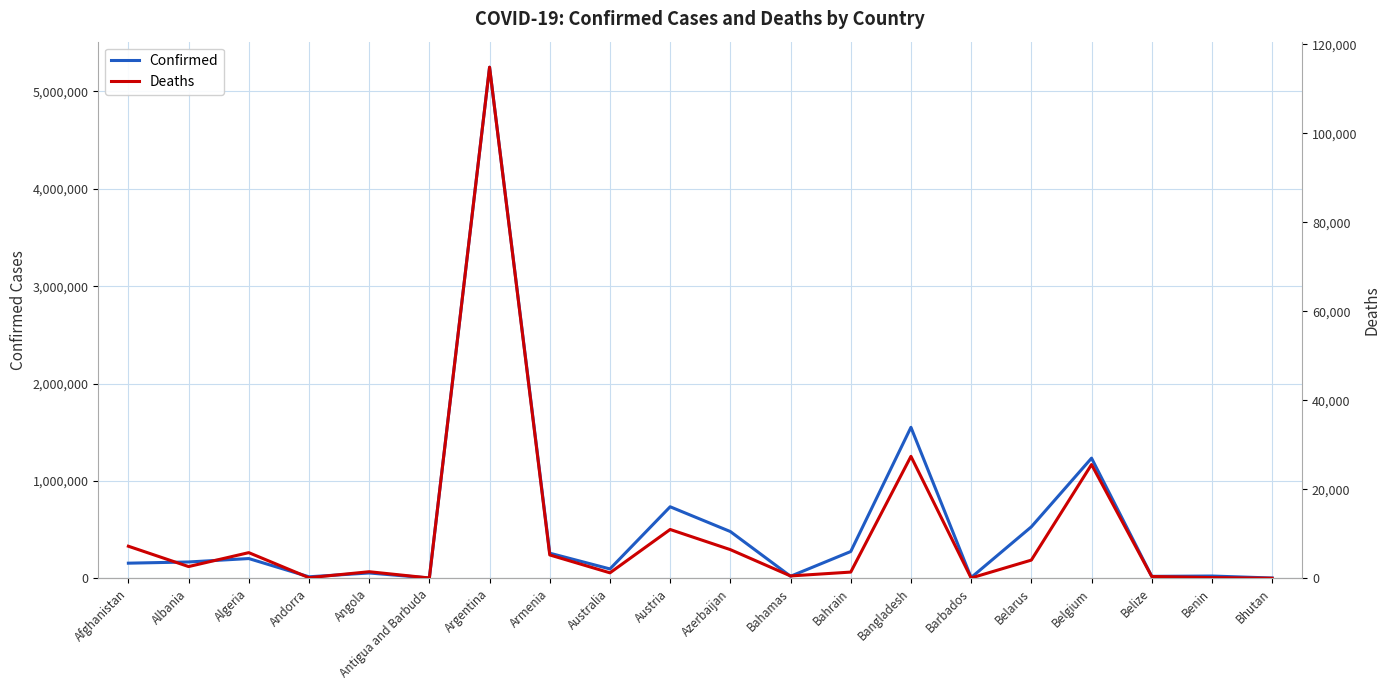

At which label does Deaths reach its peak?

Argentina